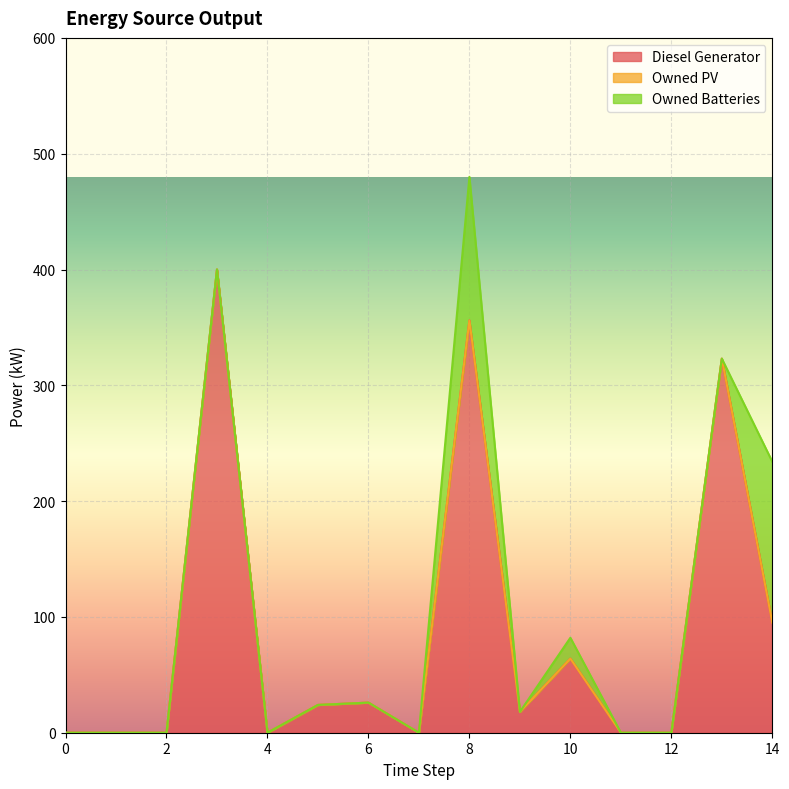

List the series in order of their overall mean, lowest first.

Owned PV, Owned Batteries, Diesel Generator